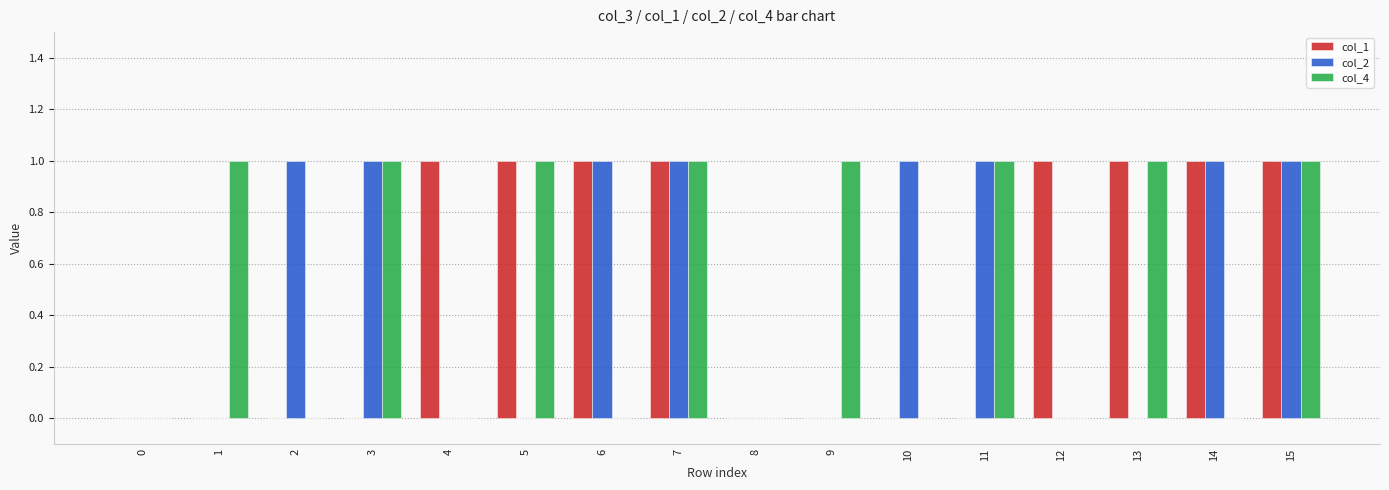

Between 4 and 6, which series saw the biggest shift?

col_2